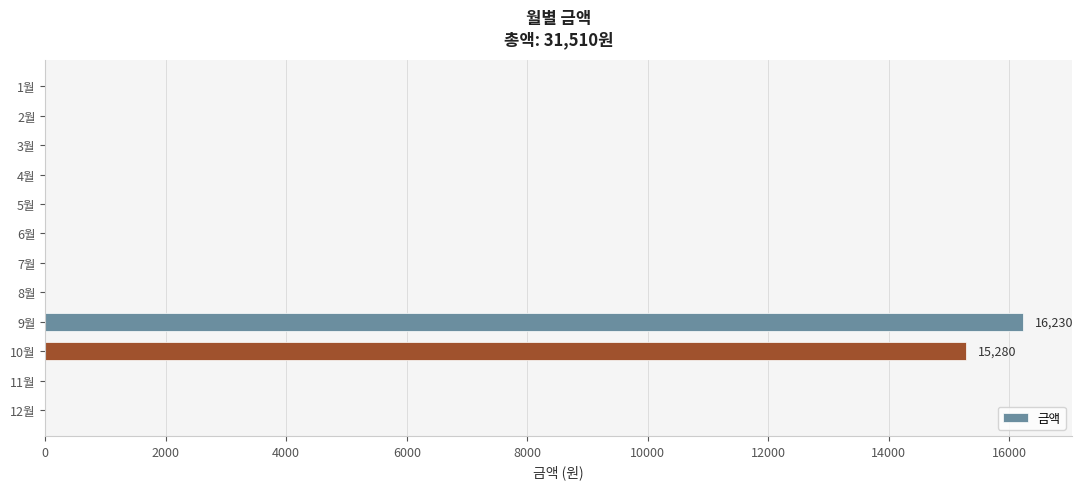

The value at 2월 is -8998. True or false?

False